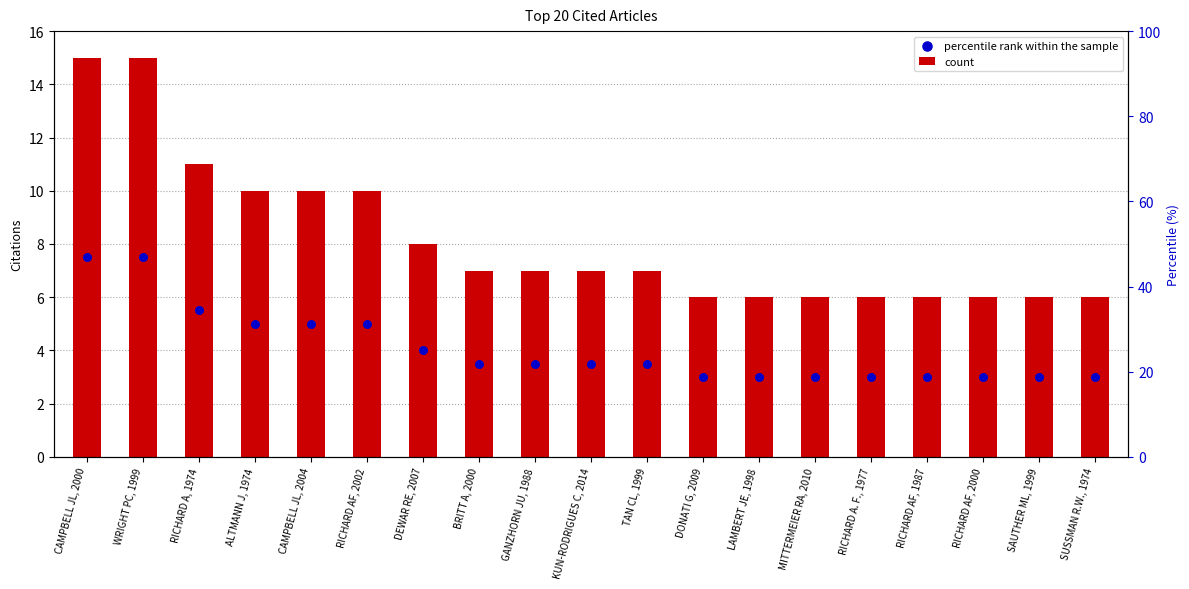

What is the total value across all series at WRIGHT PC, 1999?

22.5